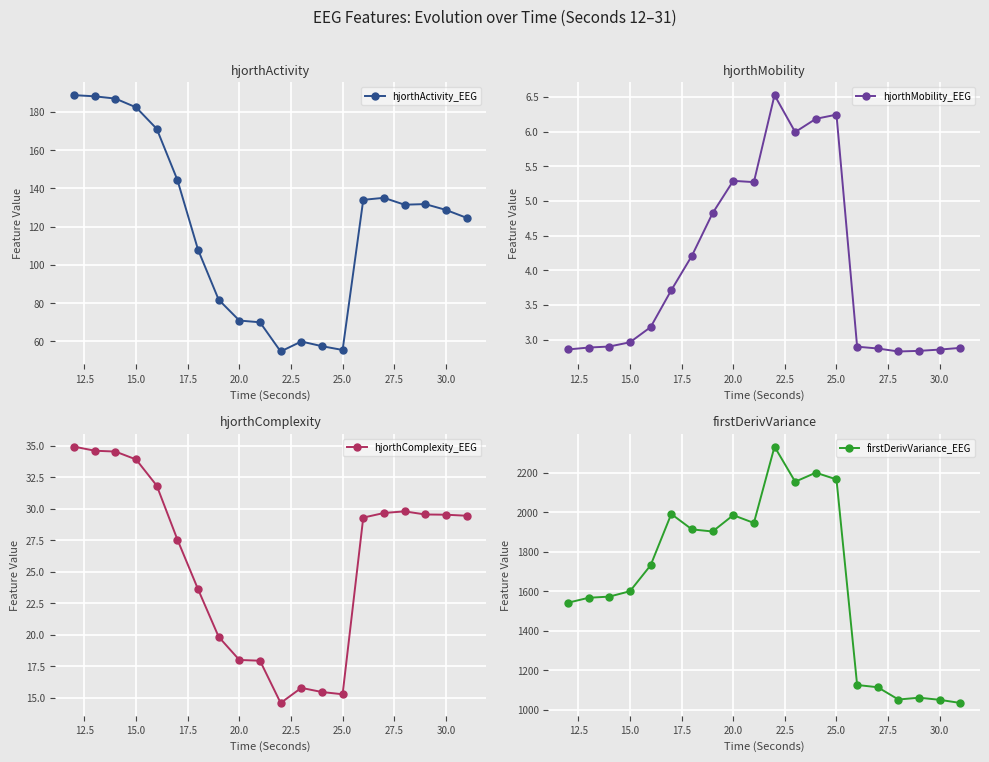

How many series are shown in this chart?

4